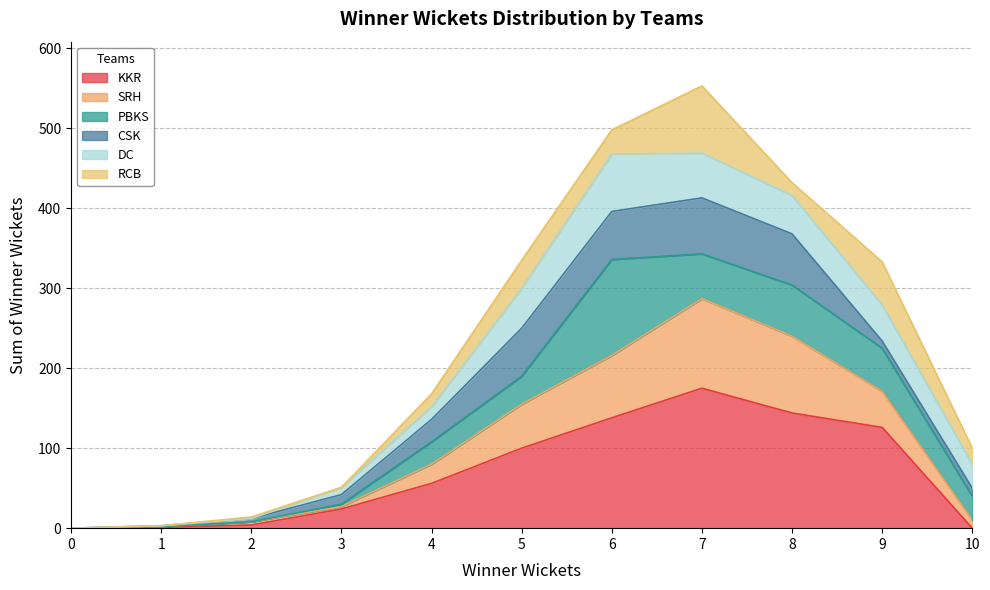

What is the maximum value for KKR?

175